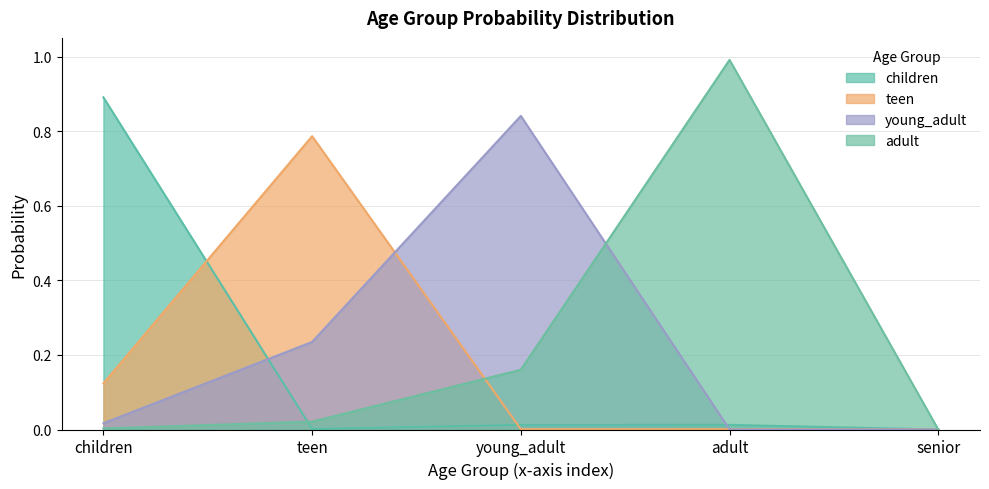

What is the spread (max minus min) of values at young_adult?

0.8